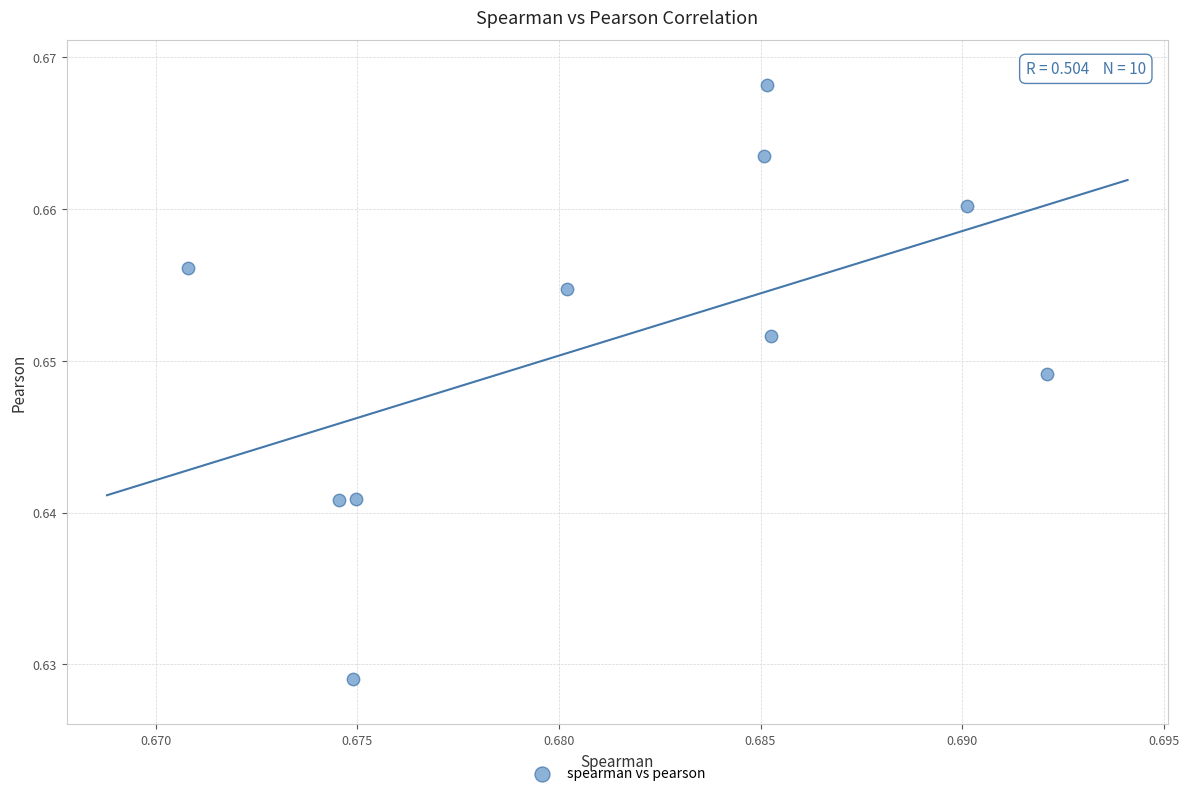

Count the number of points in this scatter plot.

10